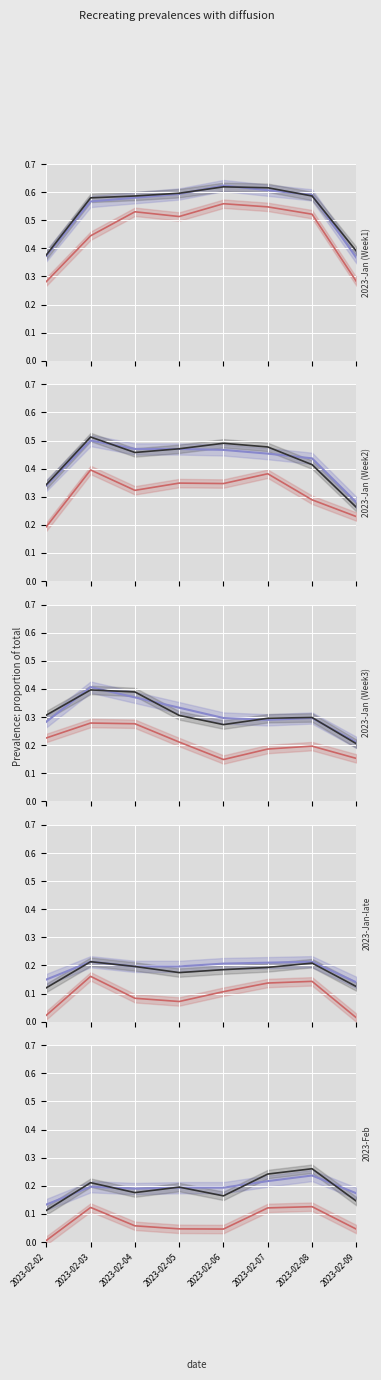

True or false: lower and value cross at least once.

False